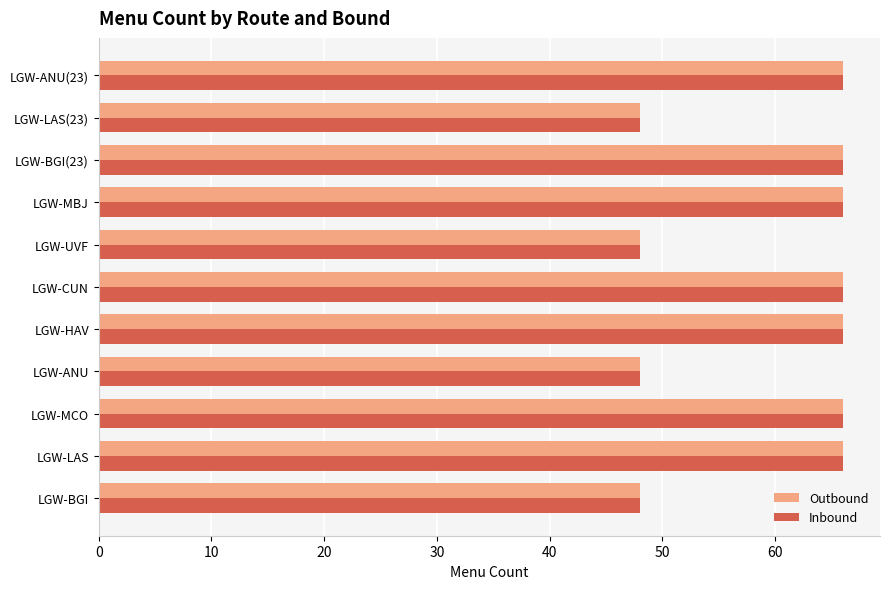

Is it true that Inbound equals 86 at LGW-HAV?

False